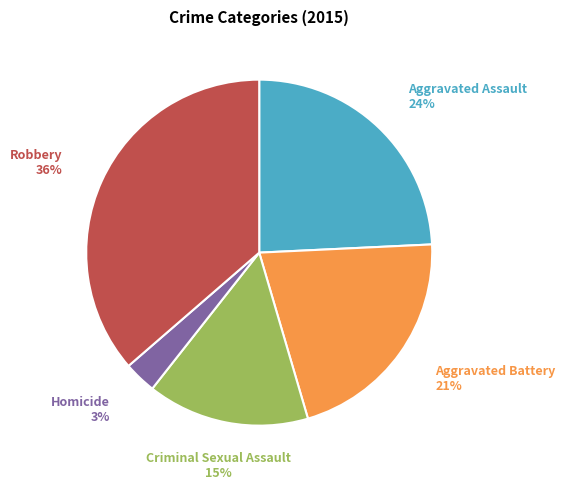

To the nearest percent, what is the average slice percentage?

20%